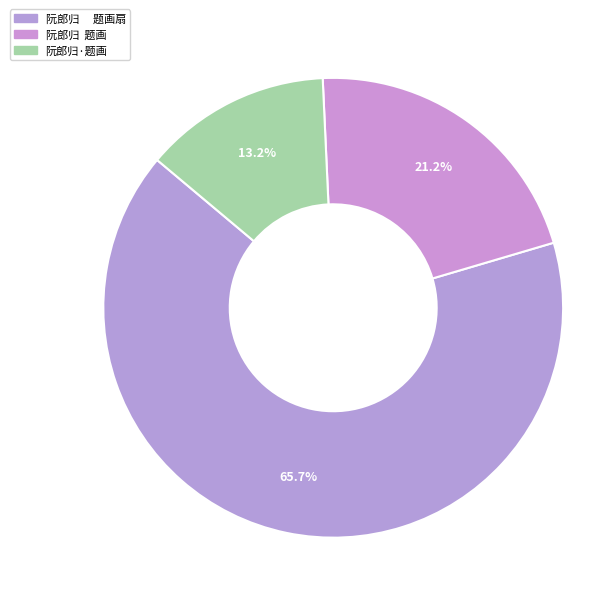

Count the number of slices in the pie.

3